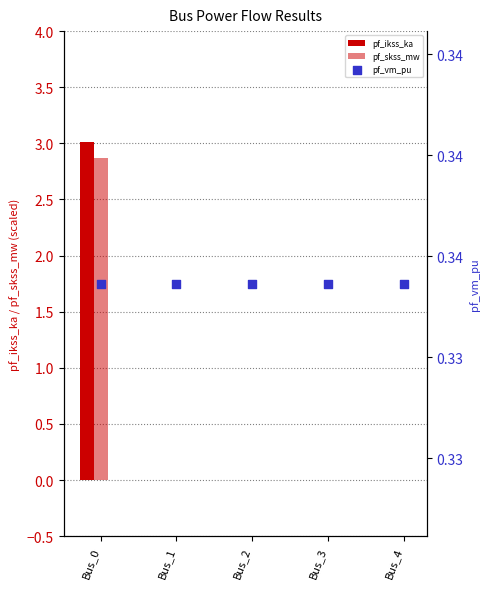

Which series has the widest spread of Y values?

pf_ikss_ka